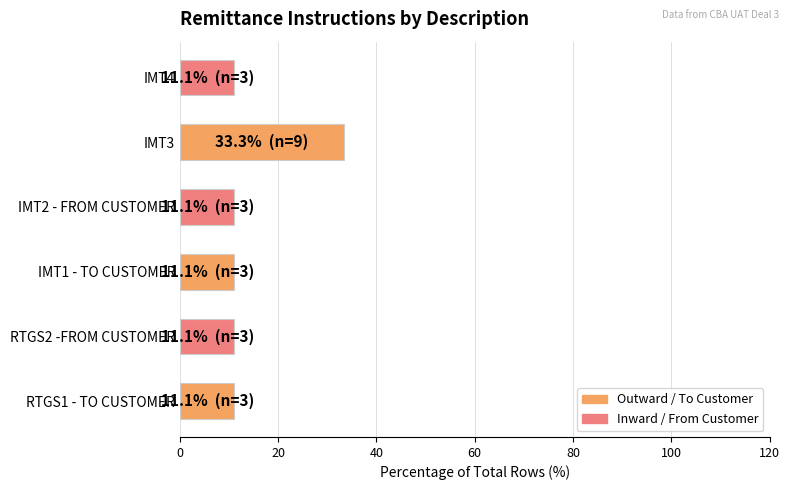

Reading bottom to top, extract all data points from this chart.

11.1	11.1	11.1	11.1	33.3	11.1